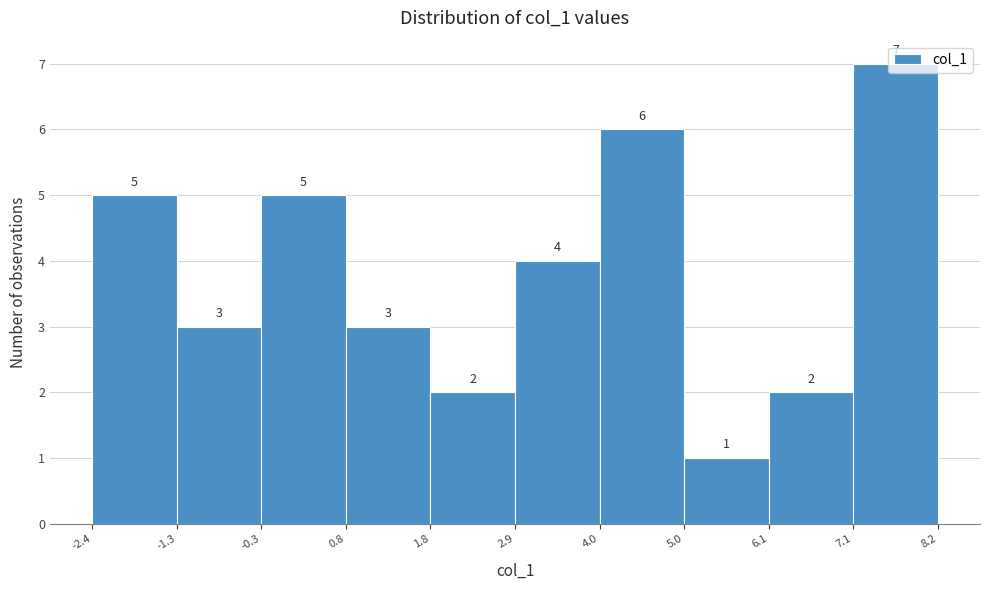

Reading left to right, list every bar in this chart as the range it spans on the x-axis followed by its height.

-2.4 to -1.3: 5
-1.3 to -0.3: 3
-0.3 to 0.8: 5
0.8 to 1.8: 3
1.8 to 2.9: 2
2.9 to 4.0: 4
4.0 to 5.0: 6
5.0 to 6.1: 1
6.1 to 7.1: 2
7.1 to 8.2: 7